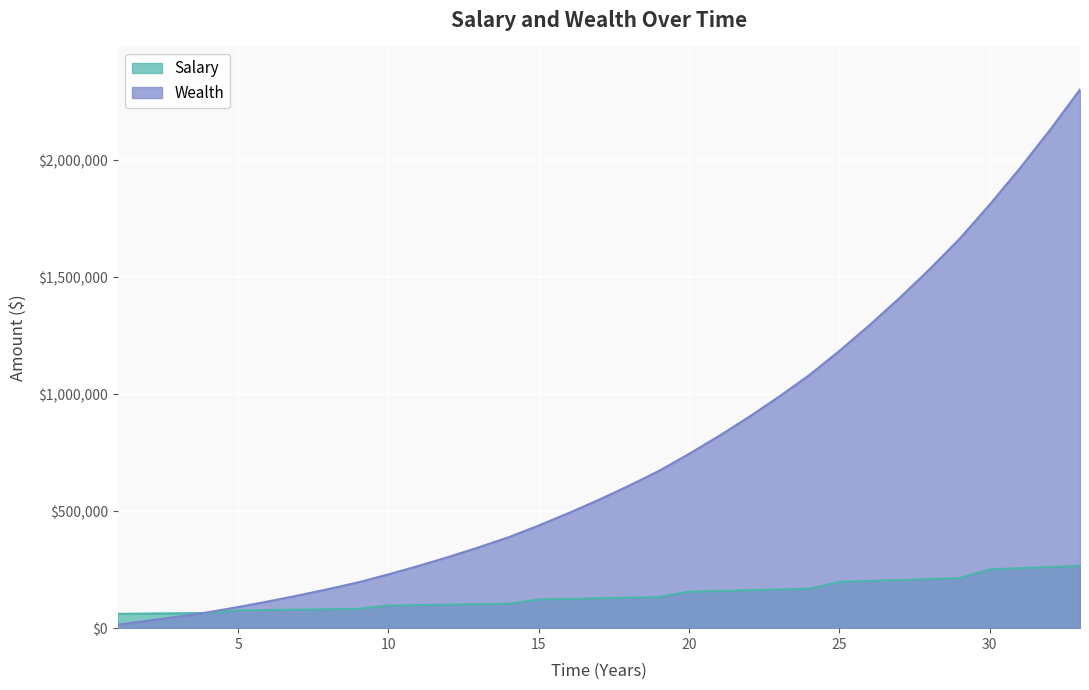

Read the Wealth value at 27.

1411793.4